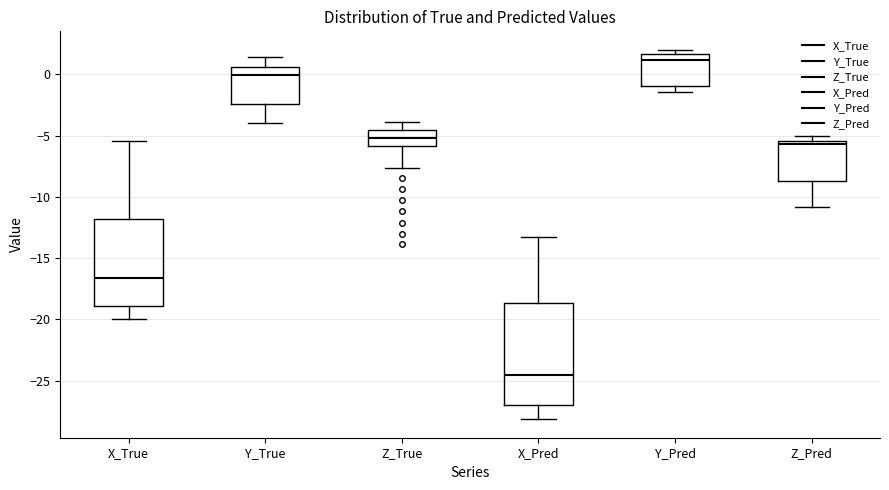

Reading left to right, read every box against the y-axis: the position of its median line, the range the box covers, and the ends of its whiskers. The values are not printed on the chart, so give them approximately, as read against the axis.

X_True: median -16.5, box -19.0 to -12.0, whiskers -20.0 to -5.5
Y_True: median 0.0, box -2.5 to 0.5, whiskers -4.0 to 1.5
Z_True: median -5.0, box -6.0 to -4.5, whiskers -7.5 to -4.0
X_Pred: median -24.5, box -27.0 to -18.5, whiskers -28.0 to -13.5
Y_Pred: median 1.0, box -1.0 to 1.5, whiskers -1.5 to 2.0
Z_Pred: median -5.5 (just below the box's upper edge), box -8.5 to -5.5, whiskers -11.0 to -5.0